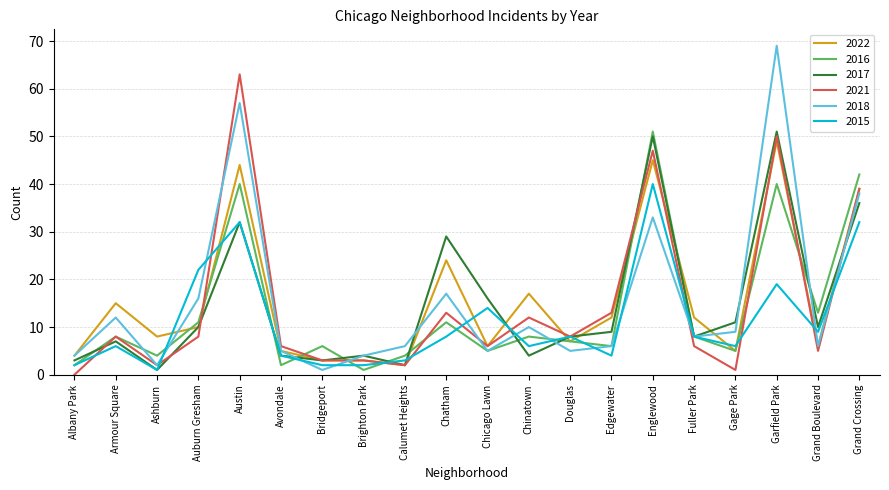

What is the total value across all series at Avondale?

26